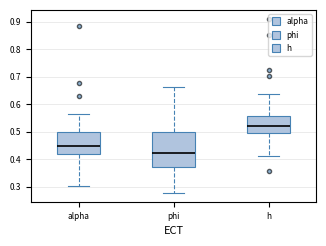

Reading left to right, read every box against the y-axis: the position of its median line, the range the box covers, and the ends of its whiskers. The values are not printed on the chart, so give them approximately, as read against the axis.

alpha: median 0.45, box 0.42 to 0.50, whiskers 0.30 to 0.57
phi: median 0.42, box 0.37 to 0.50, whiskers 0.28 to 0.66
h: median 0.52, box 0.50 to 0.56, whiskers 0.41 to 0.64